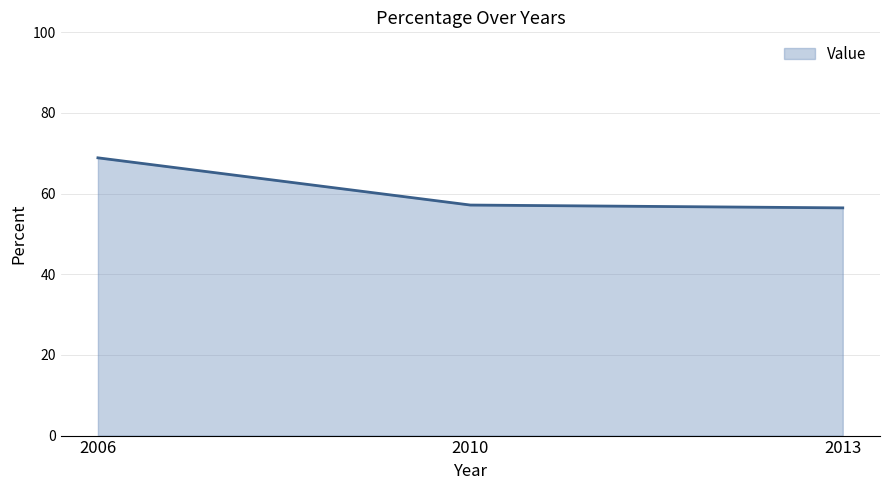

What is the difference between the maximum and minimum values?

12.4